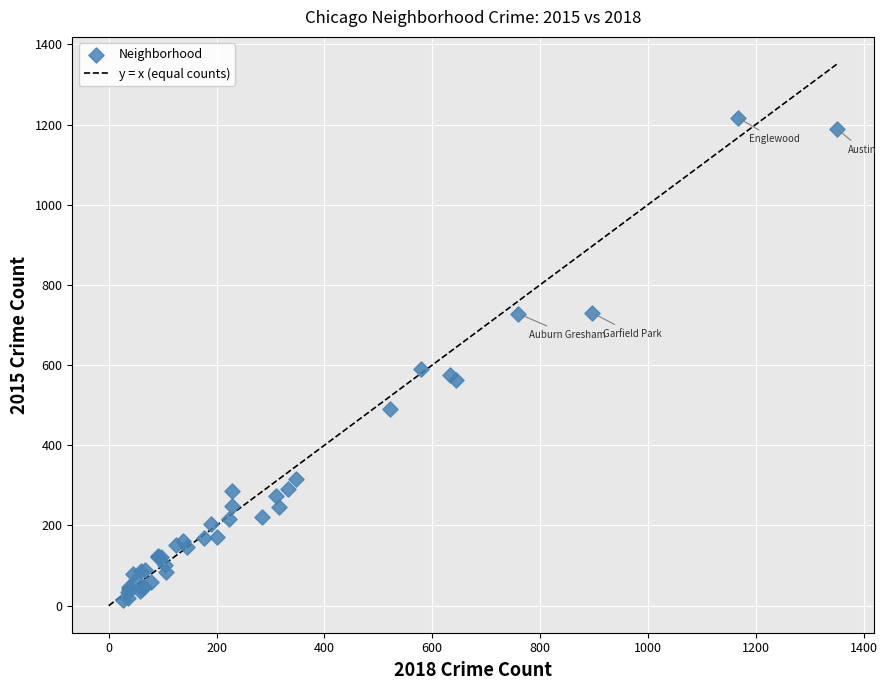

What Y value in the scatter plot is closest to 615?

591